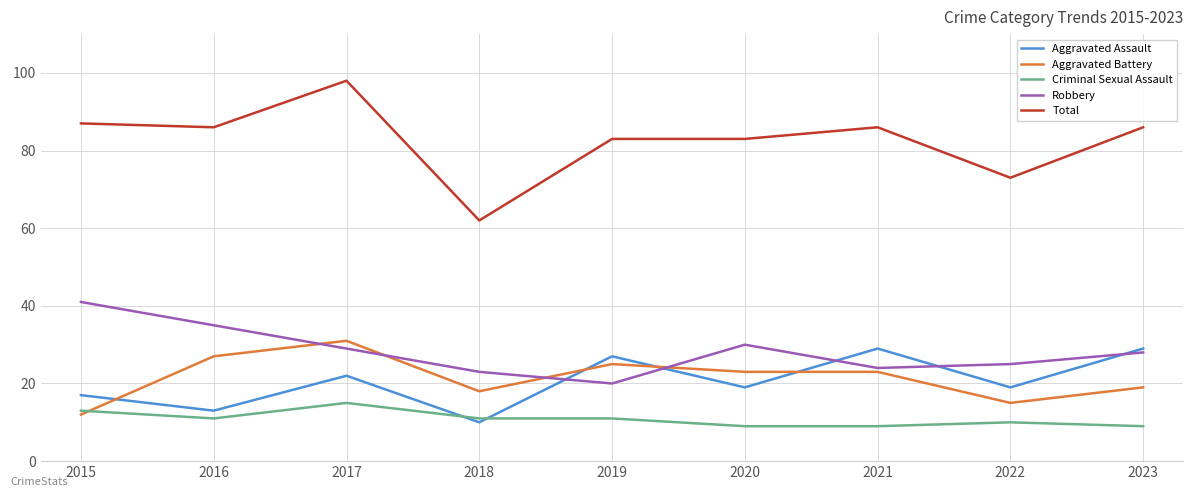

What is the approximate value of Aggravated Assault at 2018?

10